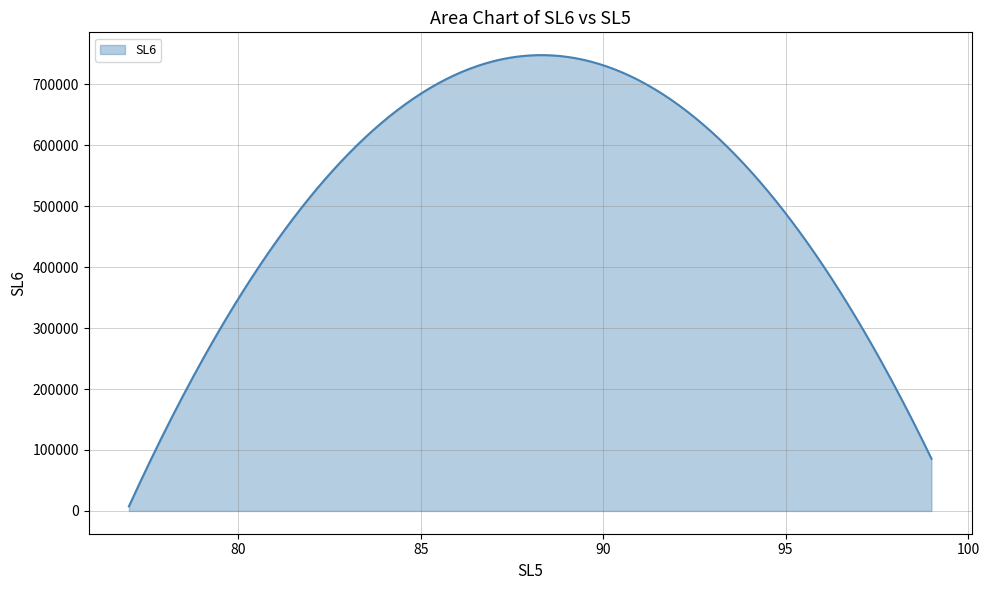

What is the maximum value shown in the chart?

747980.3